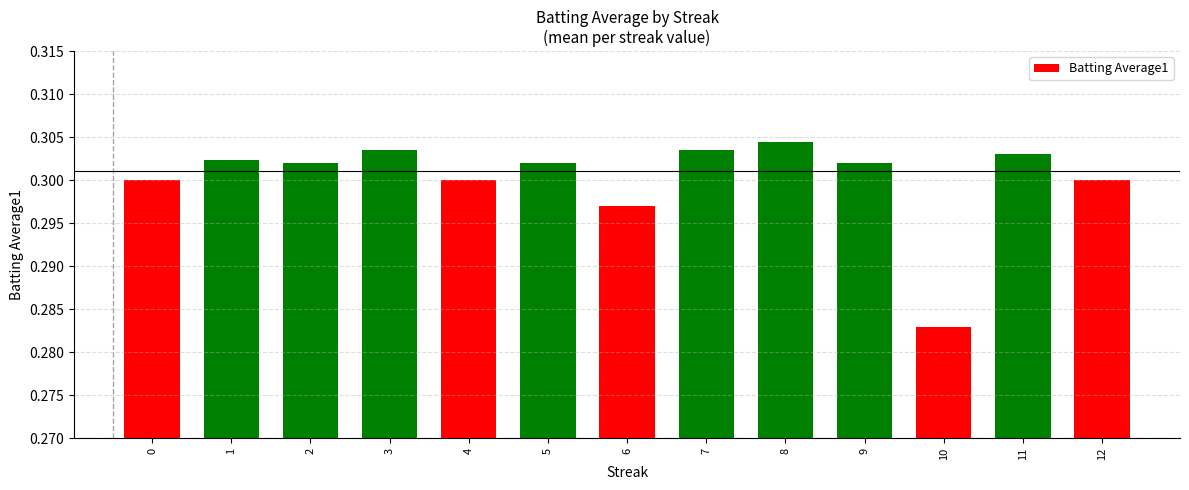

What is the sum of all values?

3.9